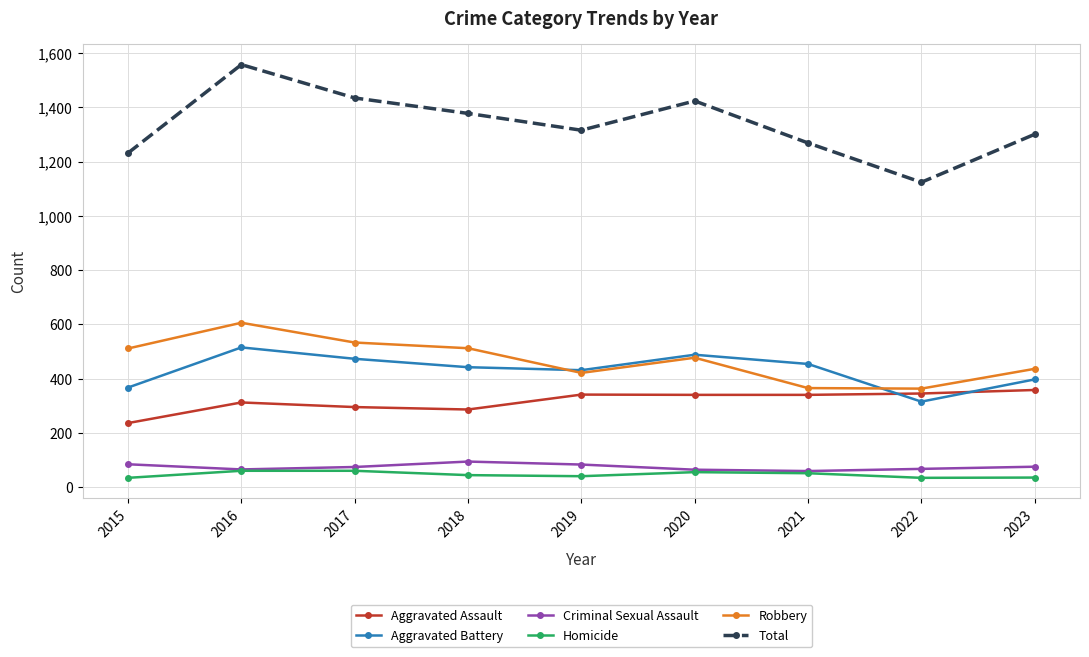

Which series has the widest spread of values?

Total